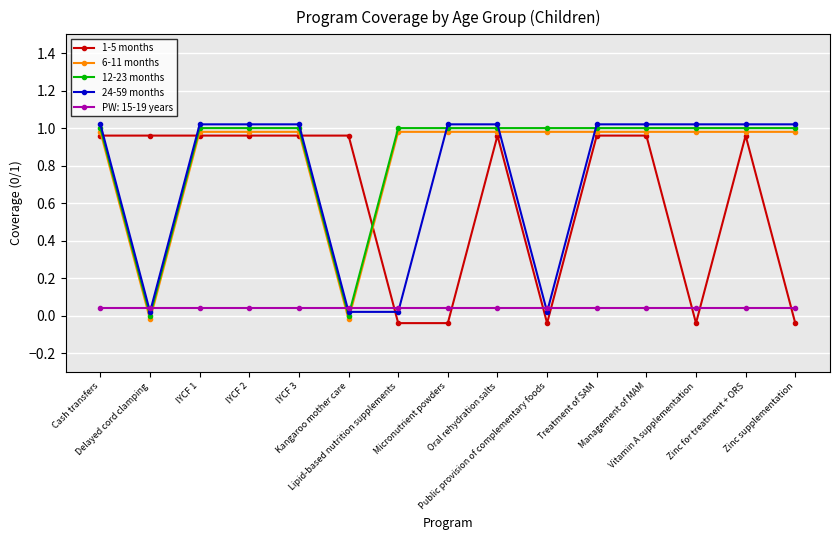

What position from the left is Vitamin A supplementation?

13